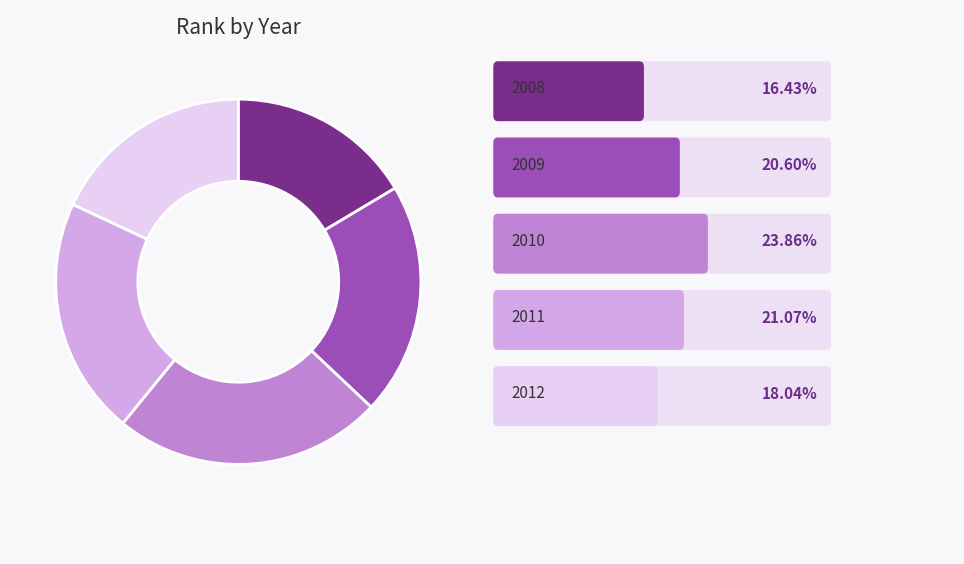

Is there any slice that represents more than half of the pie?

No